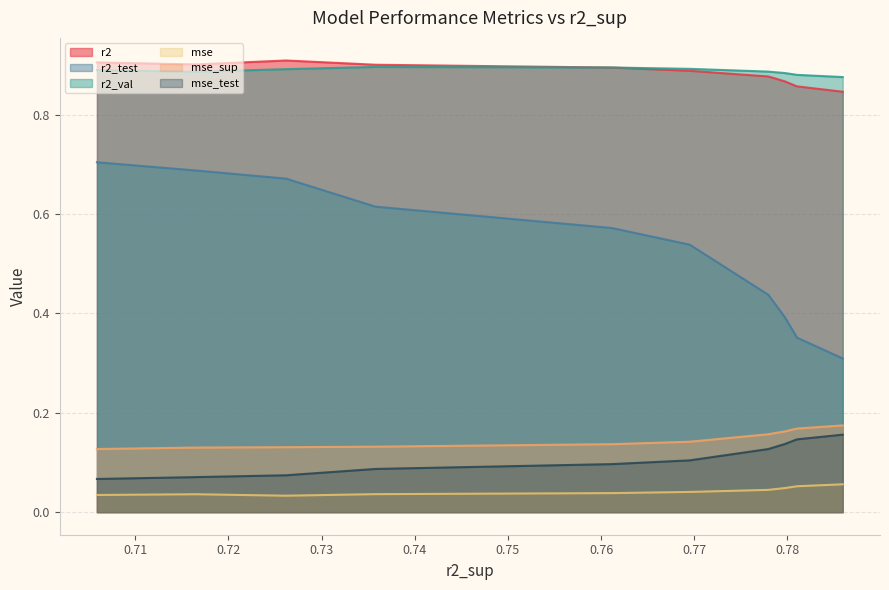

True or false: mse_sup and mse intersect in this chart.

False